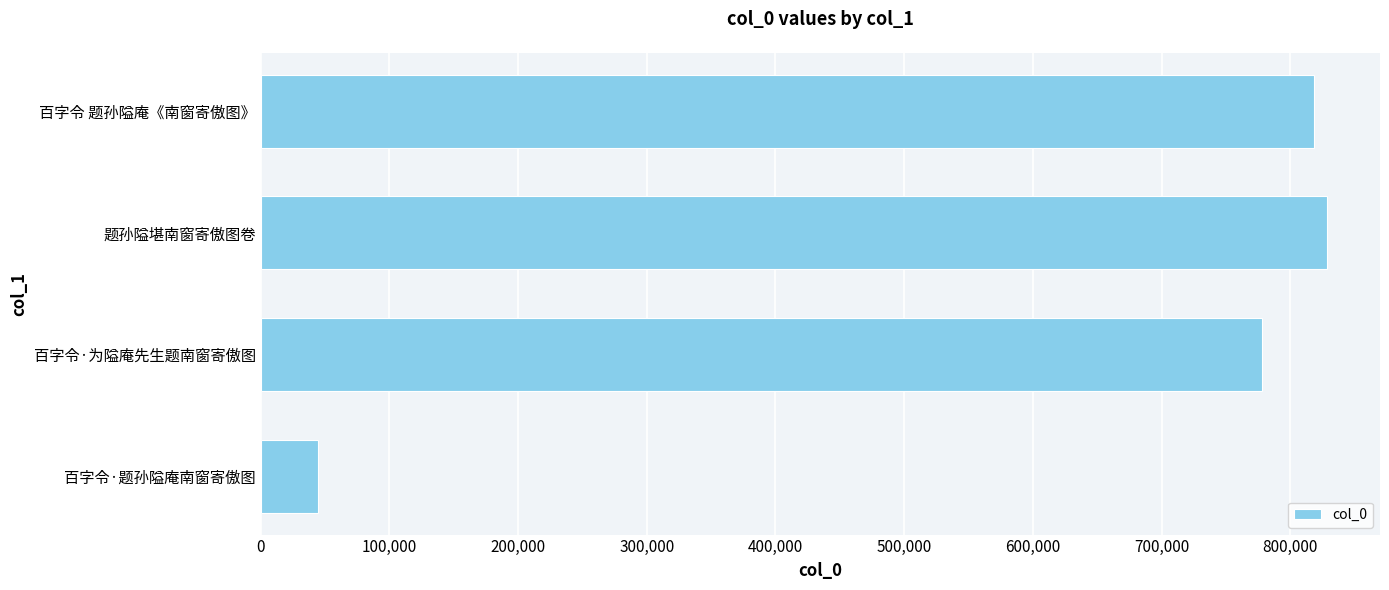

Reading bottom to top, what are all the values shown in this chart?

44673	778011	828193	818074